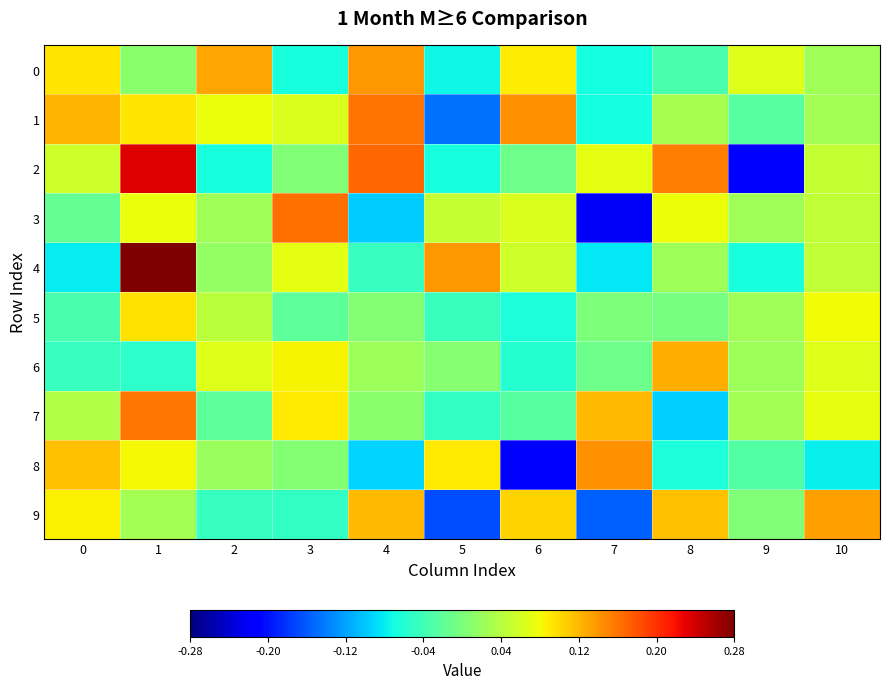

Reading left to right, extract all data points from this chart.

0: 0=0.1	1=0.0	2=0.1	3=-0.1	4=0.1	5=-0.1	6=0.1	7=-0.1	8=-0.0	9=0.1	10=0.0
1: 0=0.1	1=0.1	2=0.1	3=0.1	4=0.2	5=-0.1	6=0.1	7=-0.1	8=0.0	9=-0.0	10=0.0
2: 0=0.1	1=0.2	2=-0.1	3=0.0	4=0.2	5=-0.1	6=-0.0	7=0.1	8=0.2	9=-0.2	10=0.0
3: 0=-0.0	1=0.1	2=0.0	3=0.2	4=-0.1	5=0.0	6=0.1	7=-0.2	8=0.1	9=0.0	10=0.0
4: 0=-0.1	1=0.3	2=0.0	3=0.1	4=-0.0	5=0.1	6=0.1	7=-0.1	8=0.0	9=-0.1	10=0.0
5: 0=-0.0	1=0.1	2=0.0	3=-0.0	4=0.0	5=-0.0	6=-0.1	7=0.0	8=-0.0	9=0.0	10=0.1
6: 0=-0.0	1=-0.1	2=0.1	3=0.1	4=0.0	5=0.0	6=-0.1	7=-0.0	8=0.1	9=0.0	10=0.1
7: 0=0.0	1=0.2	2=-0.0	3=0.1	4=0.0	5=-0.1	6=-0.0	7=0.1	8=-0.1	9=0.0	10=0.1
8: 0=0.1	1=0.1	2=0.0	3=0.0	4=-0.1	5=0.1	6=-0.2	7=0.1	8=-0.1	9=-0.0	10=-0.1
9: 0=0.1	1=0.0	2=-0.0	3=-0.0	4=0.1	5=-0.2	6=0.1	7=-0.2	8=0.1	9=0.0	10=0.1